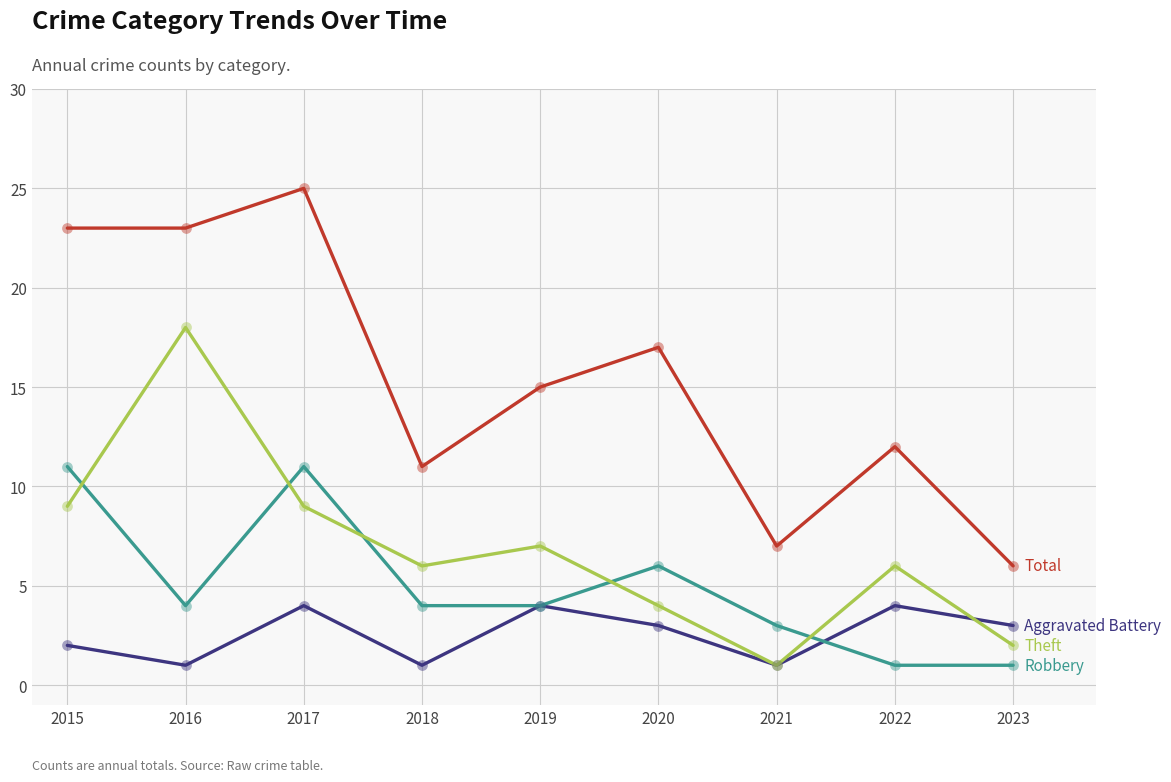

At which category is the sum across all series the highest?

2017